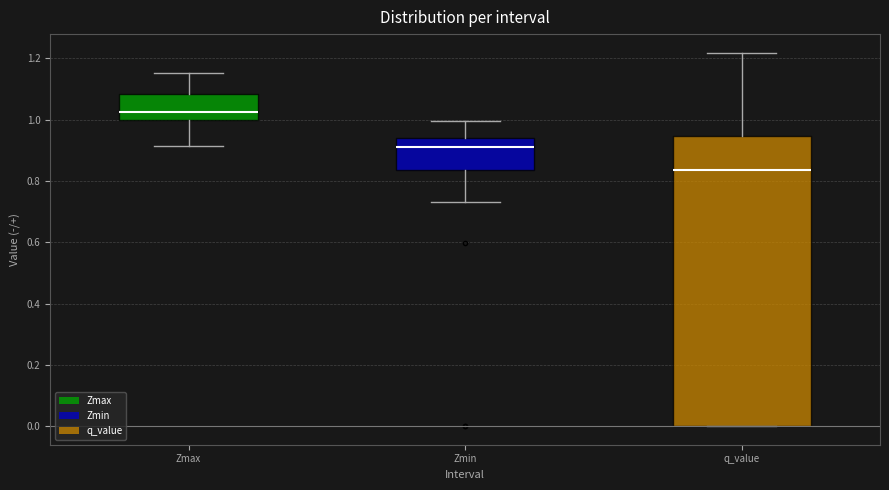

Reading left to right, read every box against the y-axis: the position of its median line, the range the box covers, and the ends of its whiskers. The values are not printed on the chart, so give them approximately, as read against the axis.

Zmax: median 1.02, box 1.00 to 1.08, whiskers 0.92 to 1.16
Zmin: median 0.92, box 0.84 to 0.94, whiskers 0.74 to 1.00
q_value: median 0.84, box 0.00 to 0.94, whiskers 0.00 to 1.22